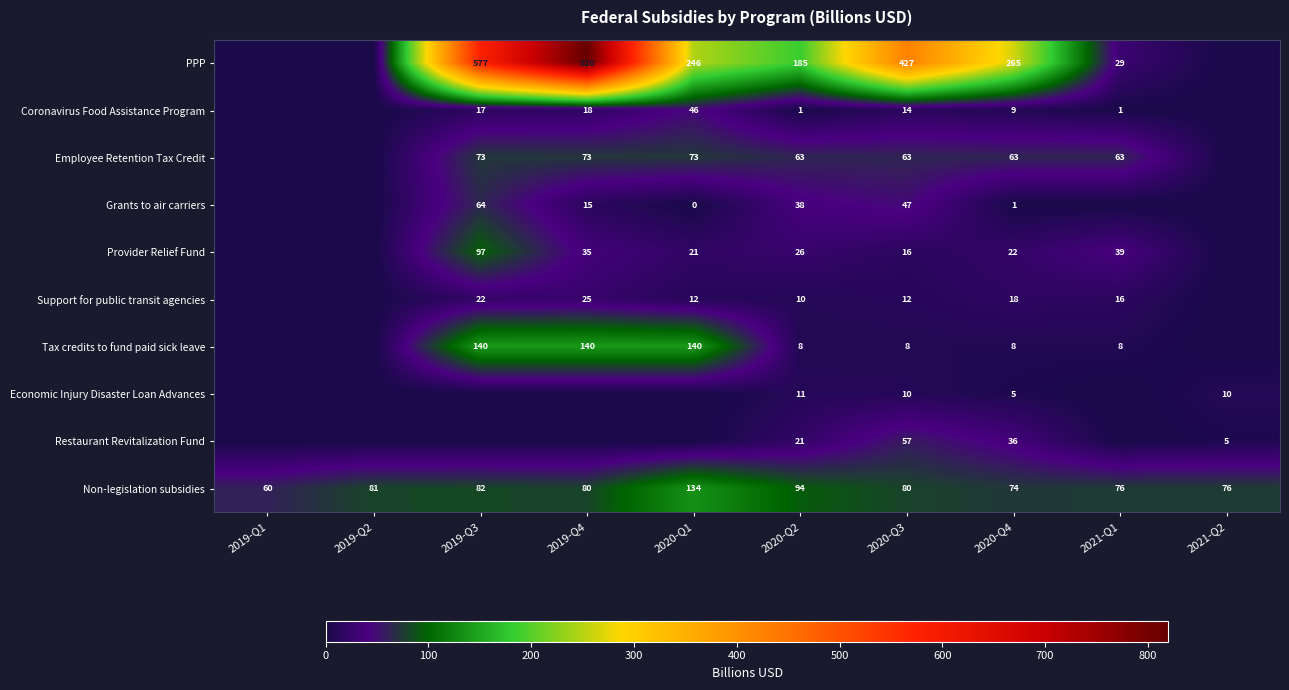

Is it true that PPP equals 96 at 2020-Q2?

False